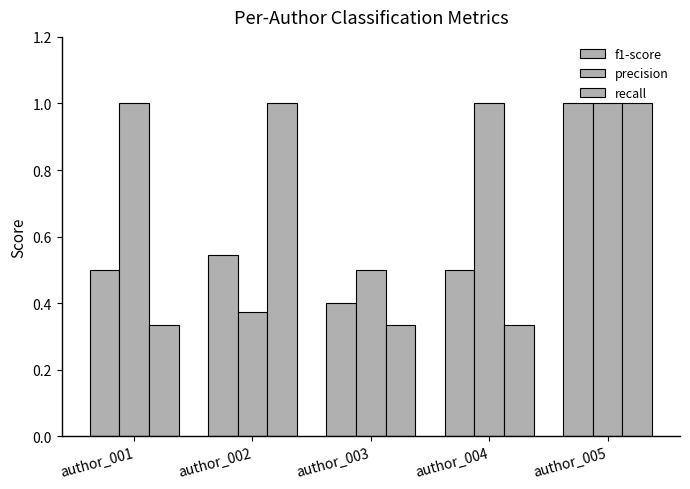

What is the value of the precision bar at the 3rd from the left?

0.5